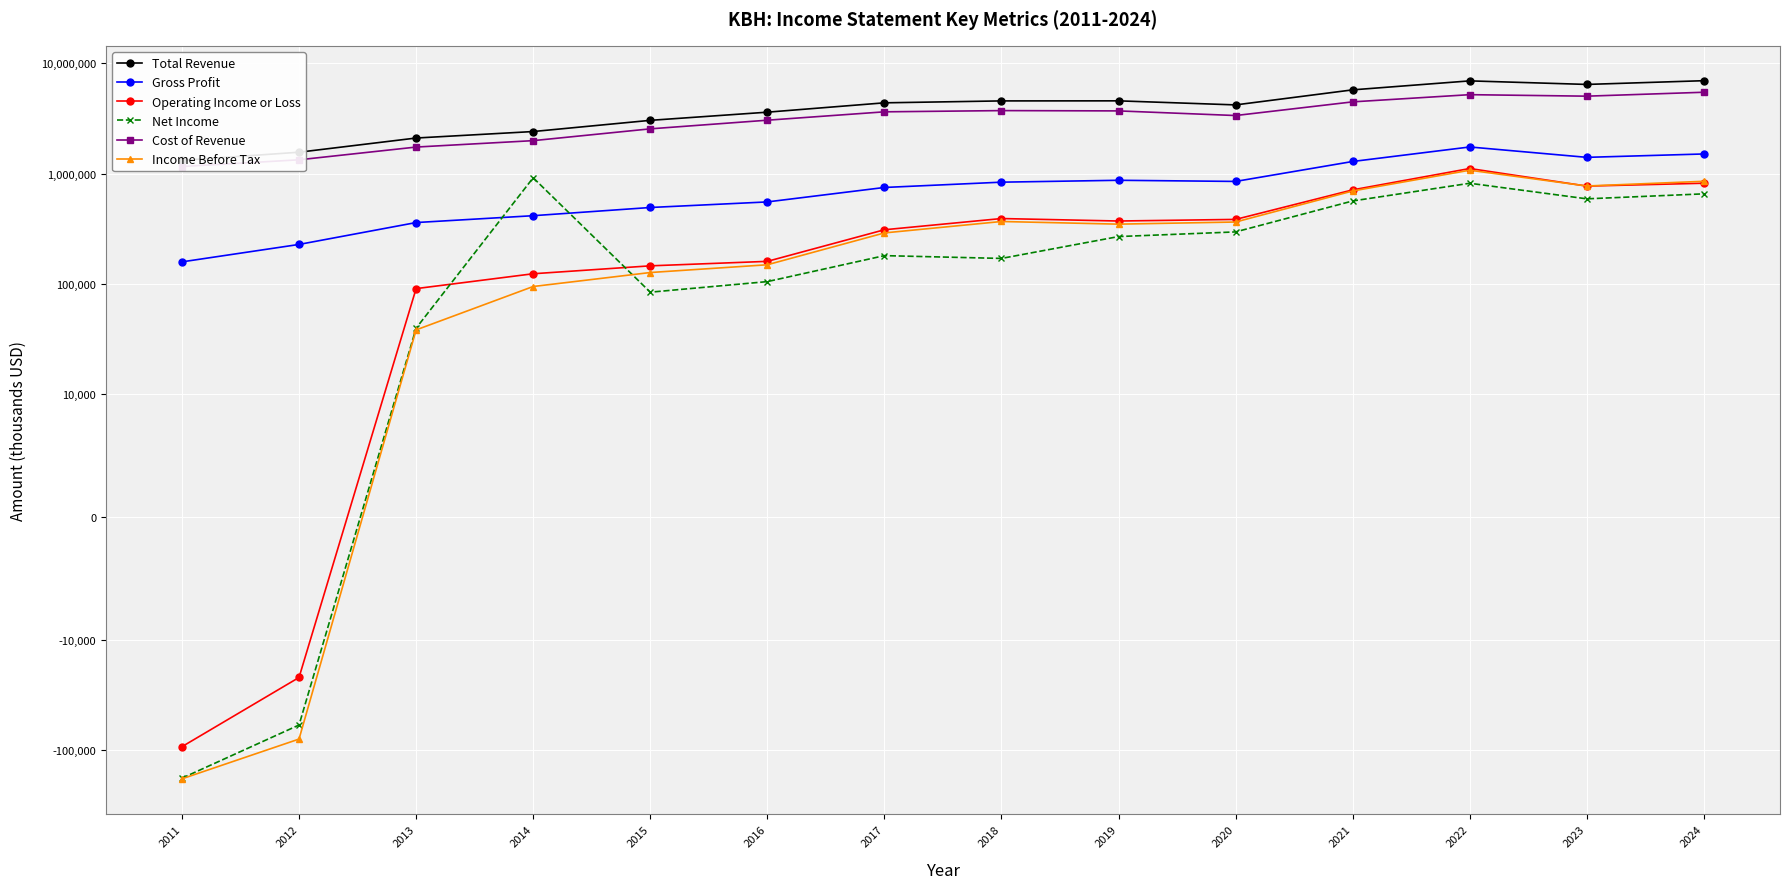

Is the value of Income Before Tax at 2022 greater than the value of Total Revenue at 2014?

No